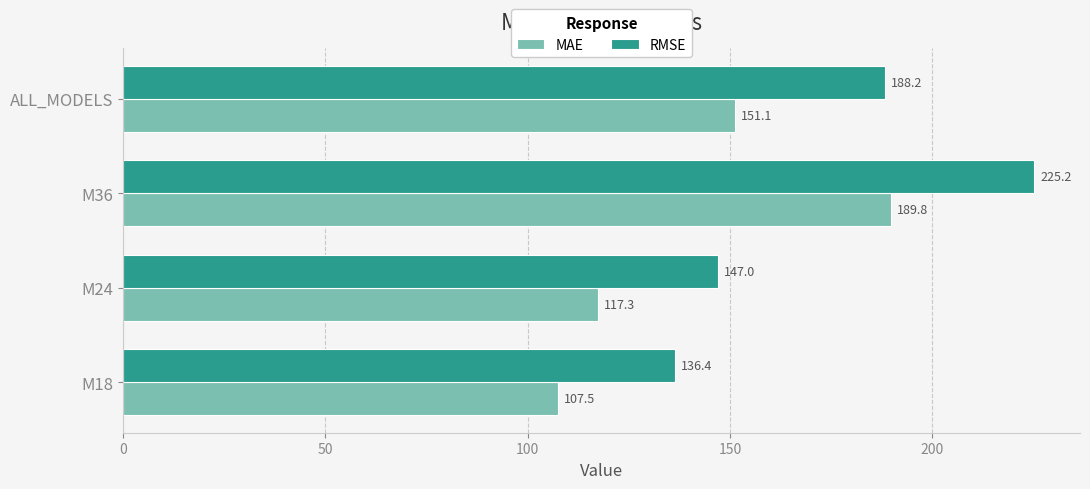

What is the highest value of the RMSE series?

225.2